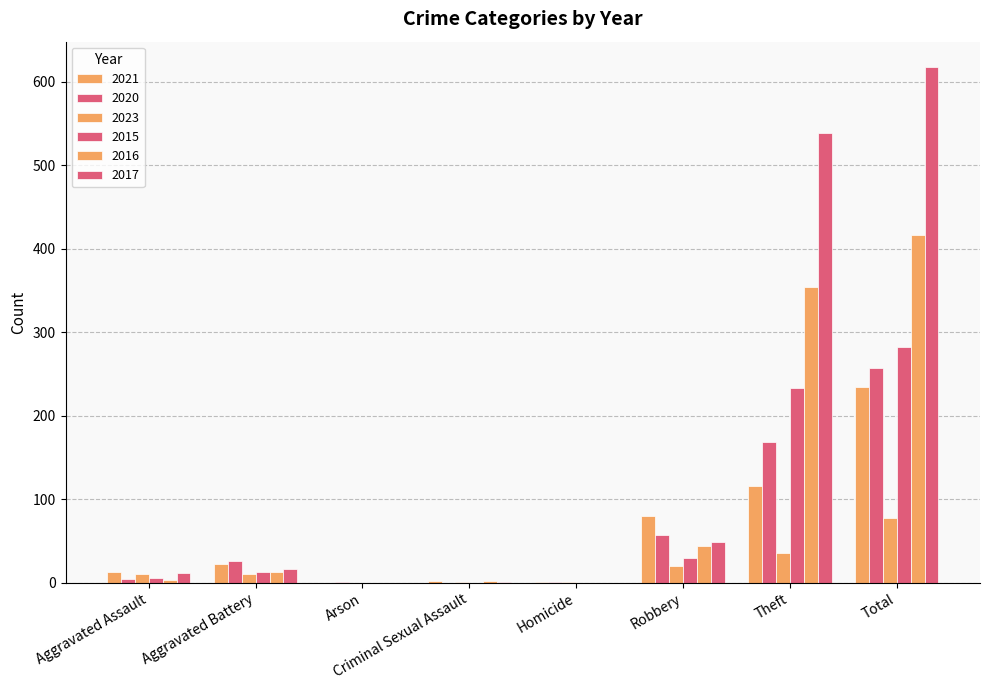

Reading right to left, extract all data points from this chart.

2021: Total=234	Theft=116	Robbery=80	Homicide=1	Criminal Sexual Assault=2	Arson=0	Aggravated Battery=22	Aggravated Assault=13
2020: Total=257	Theft=168	Robbery=57	Homicide=1	Criminal Sexual Assault=0	Arson=1	Aggravated Battery=26	Aggravated Assault=4
2023: Total=77	Theft=35	Robbery=20	Homicide=1	Criminal Sexual Assault=1	Arson=0	Aggravated Battery=10	Aggravated Assault=10
2015: Total=282	Theft=233	Robbery=30	Homicide=0	Criminal Sexual Assault=0	Arson=0	Aggravated Battery=13	Aggravated Assault=6
2016: Total=416	Theft=354	Robbery=44	Homicide=0	Criminal Sexual Assault=2	Arson=0	Aggravated Battery=13	Aggravated Assault=3
2017: Total=617	Theft=538	Robbery=49	Homicide=0	Criminal Sexual Assault=1	Arson=0	Aggravated Battery=17	Aggravated Assault=12